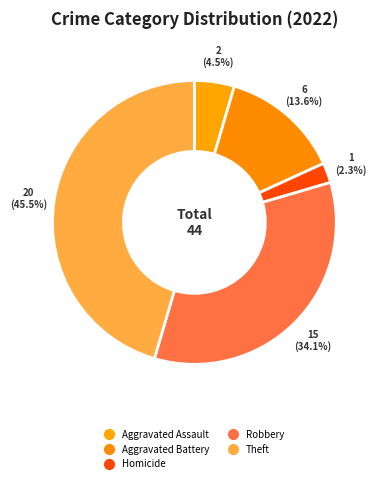

How many slices are in this pie chart?

5